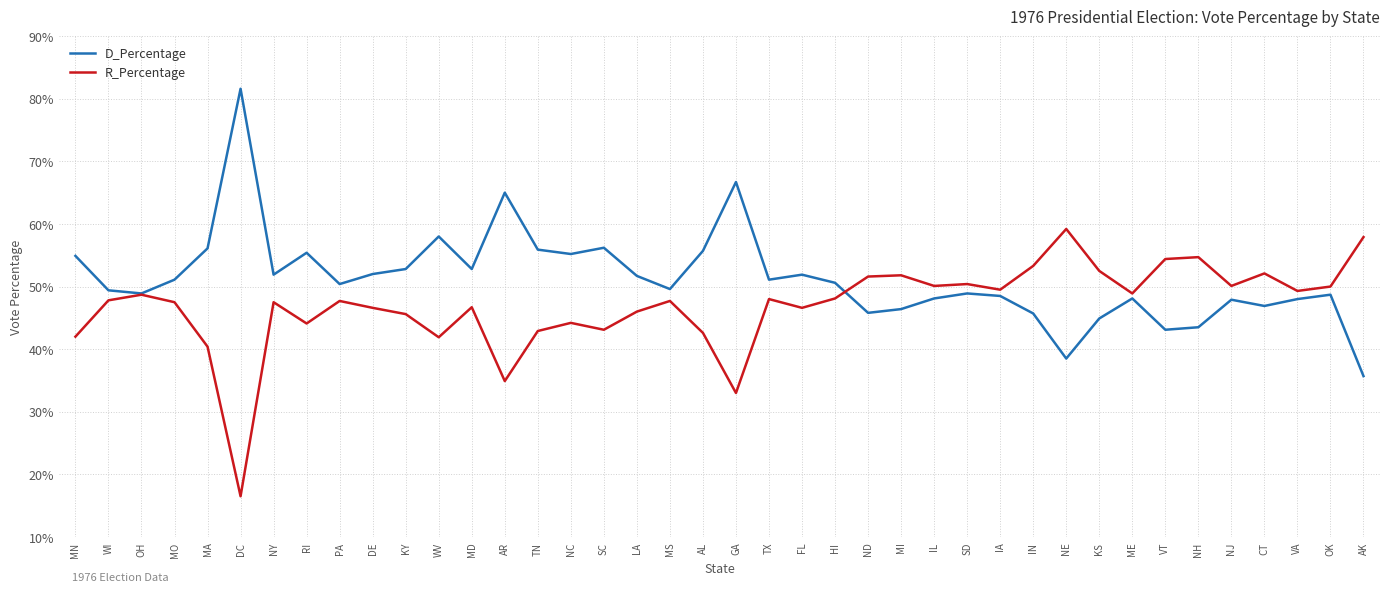

True or false: D_Percentage has a value of 82.0 at CT.

False